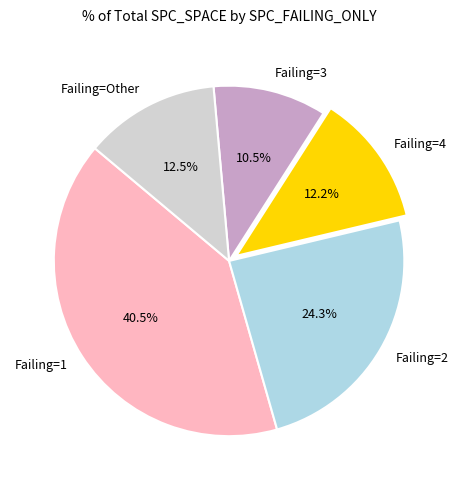

Which has a higher value, Failing=1 or Failing=Other?

Failing=1